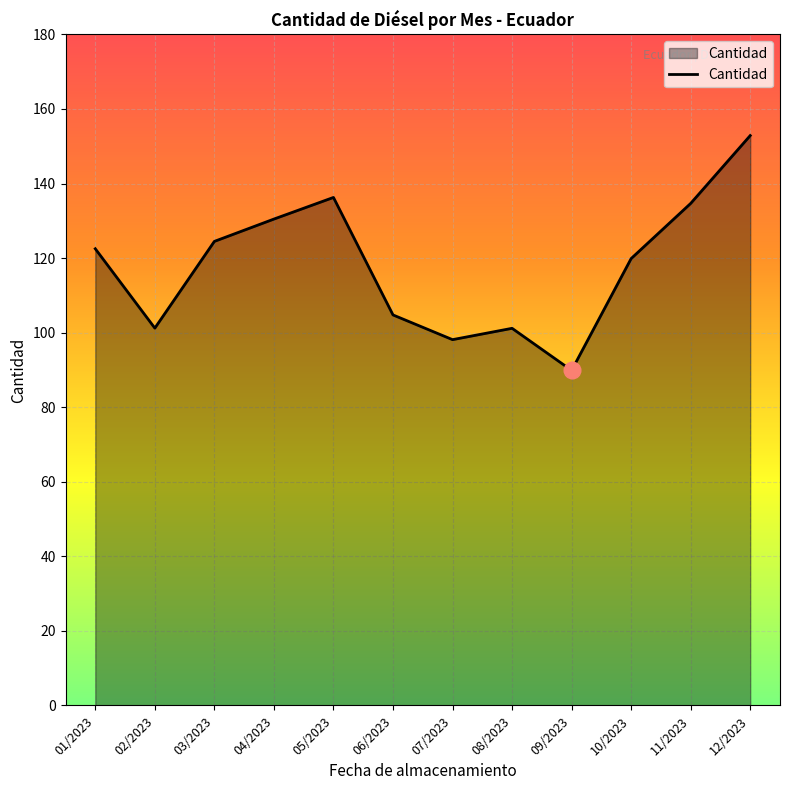

What is the difference between the values at 04/2023 and 10/2023?

10.6